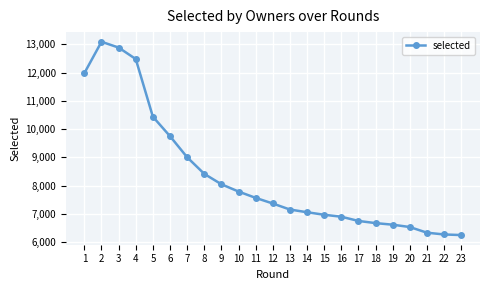

What is the change in value from 15 to 23?

-718